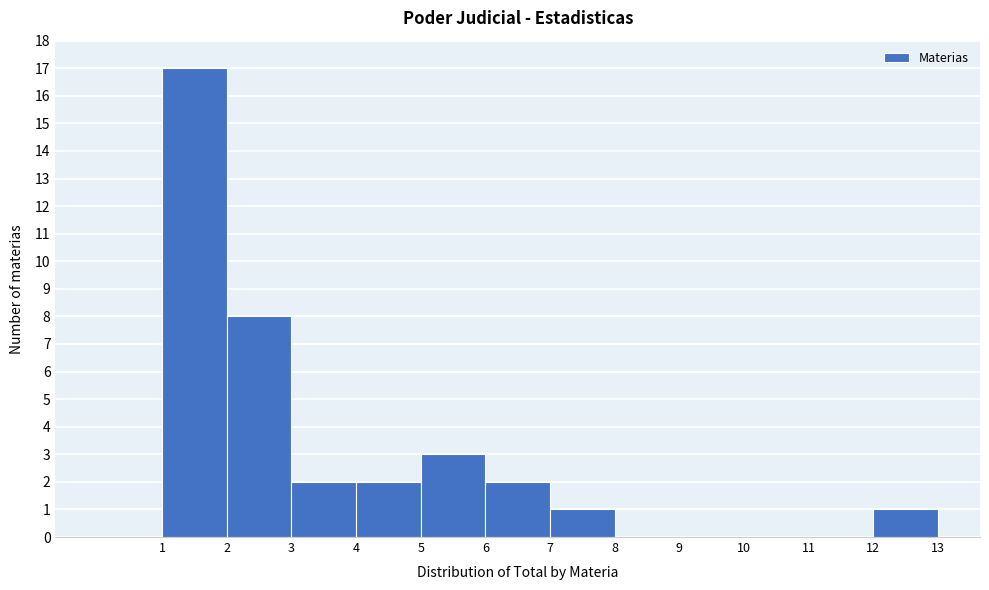

Reading left to right, transcribe this chart: for each bar, give the range it covers on the x-axis and its height. The values are not printed on the chart, so give them approximately, as read against the axis.

0 to 1: 0
1 to 2: 17
2 to 3: 8
3 to 4: 2
4 to 5: 2
5 to 6: 3
6 to 7: 2
7 to 8: 1
8 to 9: 0
9 to 10: 0
10 to 11: 0
11 to 12: 0
12 to 13: 1